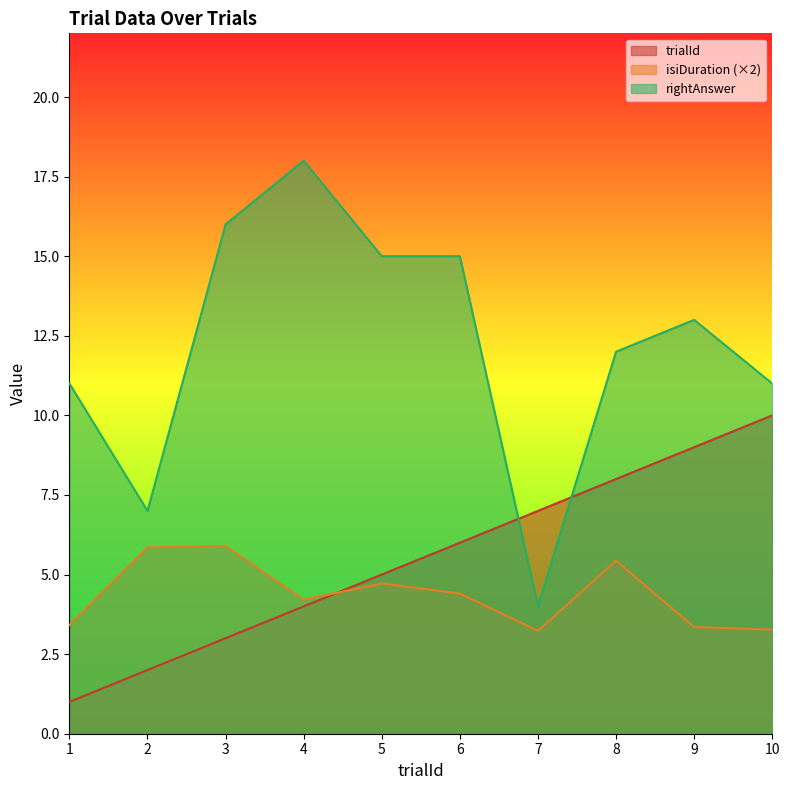

Which series has the largest total across all categories?

rightAnswer